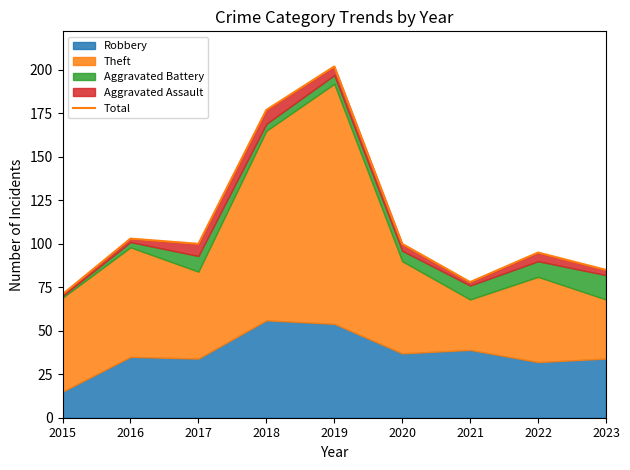

What is the difference between the values at 2023 and 2020?

15